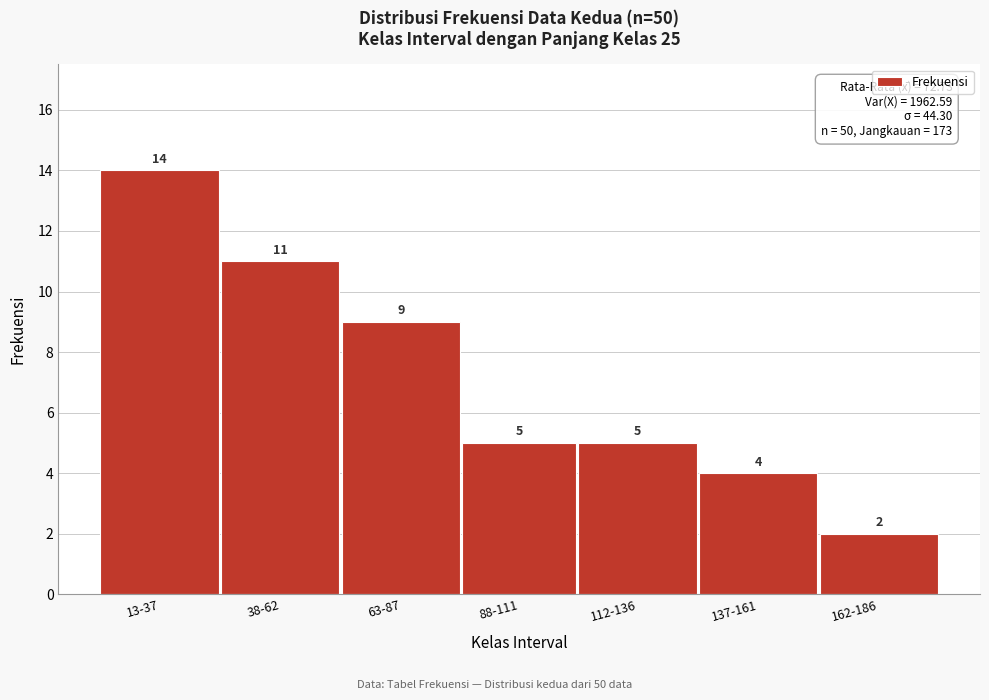

Reading left to right, extract all data points from this chart.

13-37=14	38-62=11	63-87=9	88-111=5	112-136=5	137-161=4	162-186=2